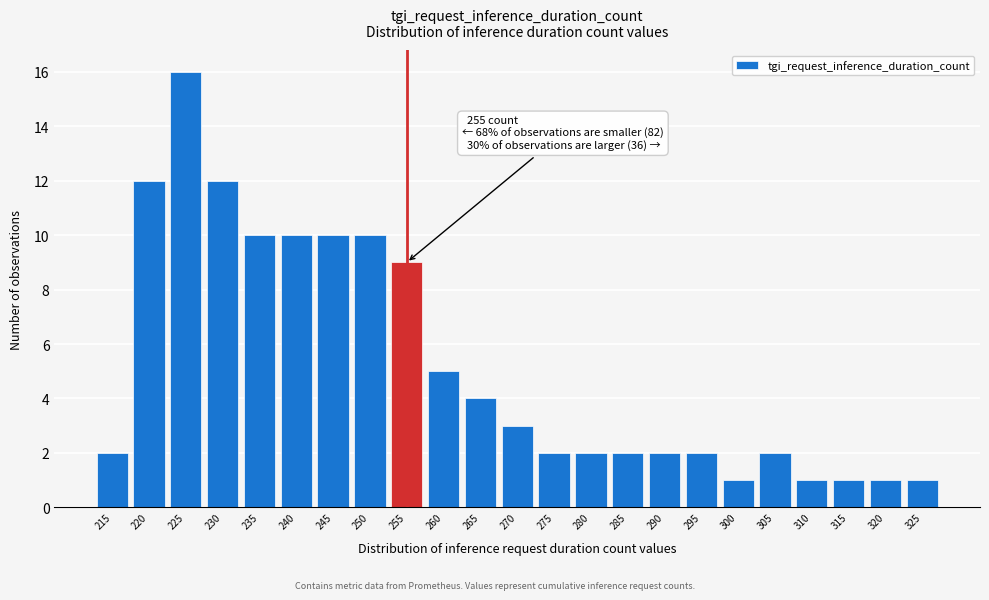

Reading left to right, list all the values displayed in this chart.

2	12	16	12	10	10	10	10	9	5	4	3	2	2	2	2	2	1	2	1	1	1	1